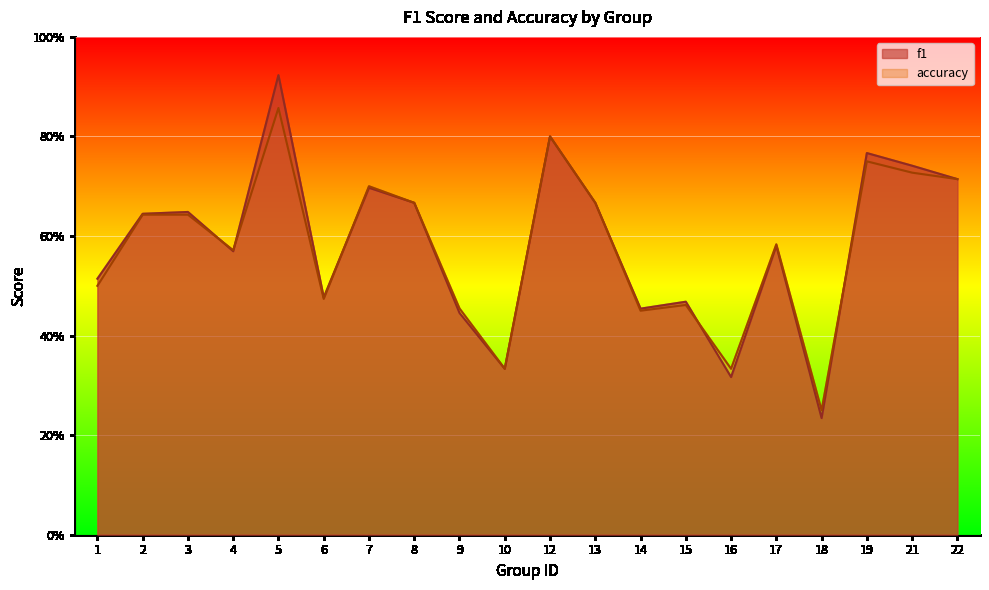

How many accuracy values are between 0 and 1?

20